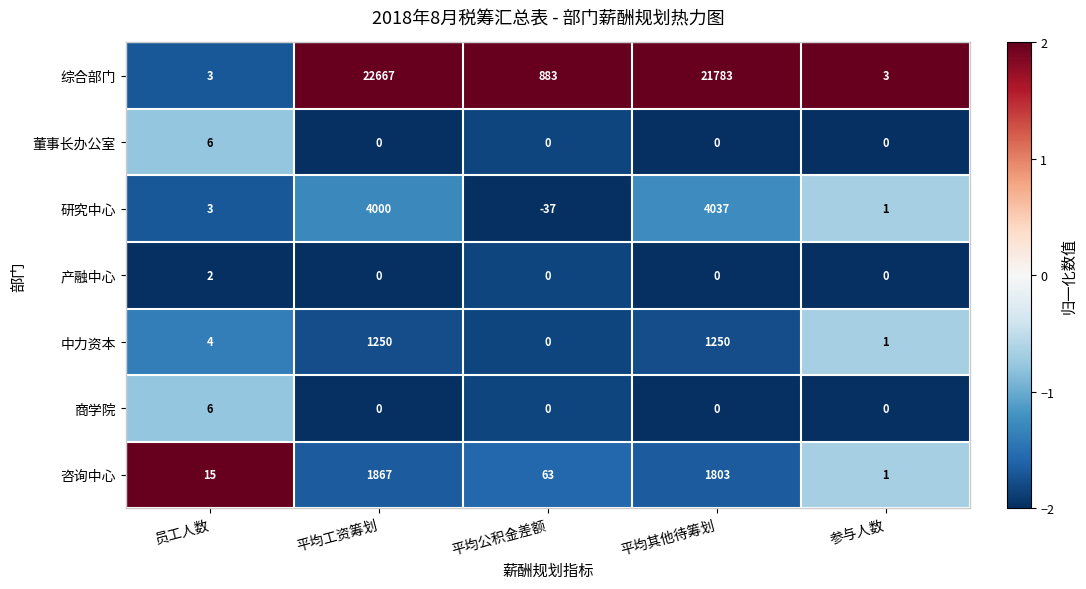

At which label does 咨询中心 first exceed 63?

平均工资筹划